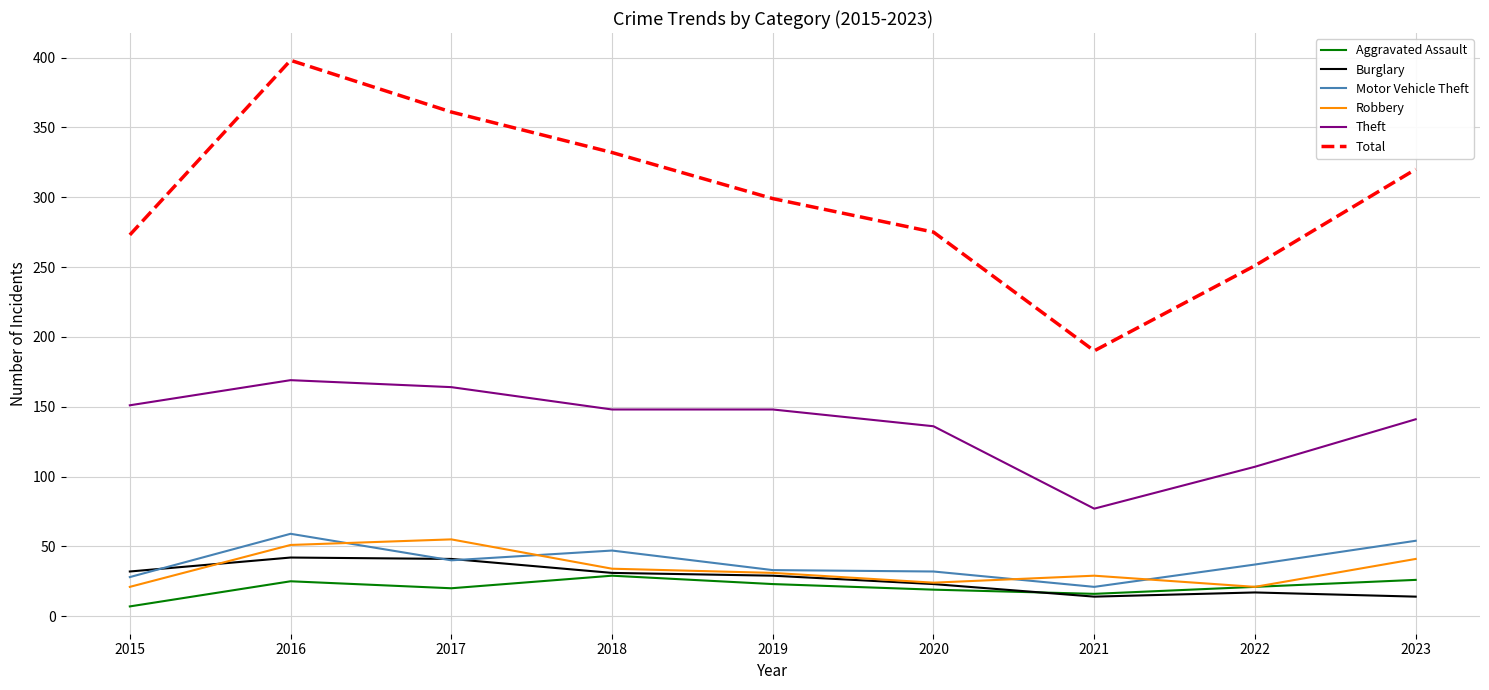

How many categories are shown in the chart?

9